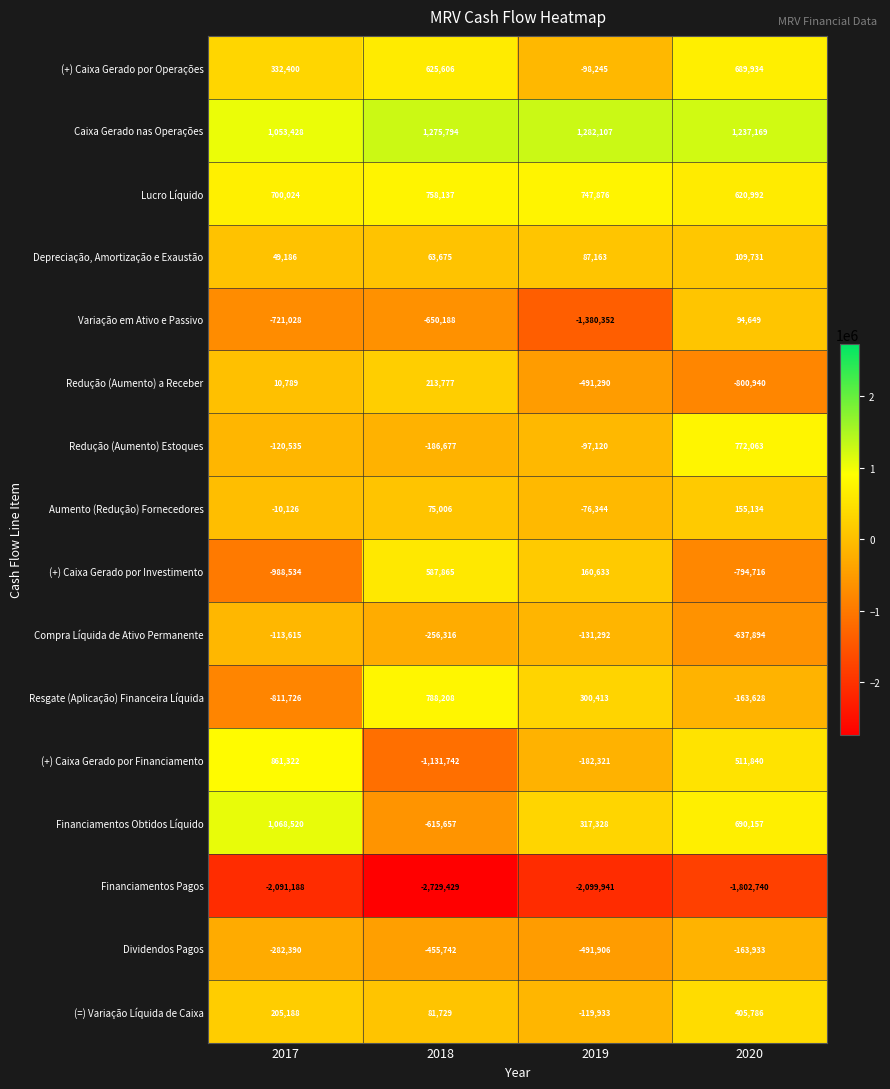

True or false: Financiamentos Obtidos Líquido has a value of 180588 at 2020.

False